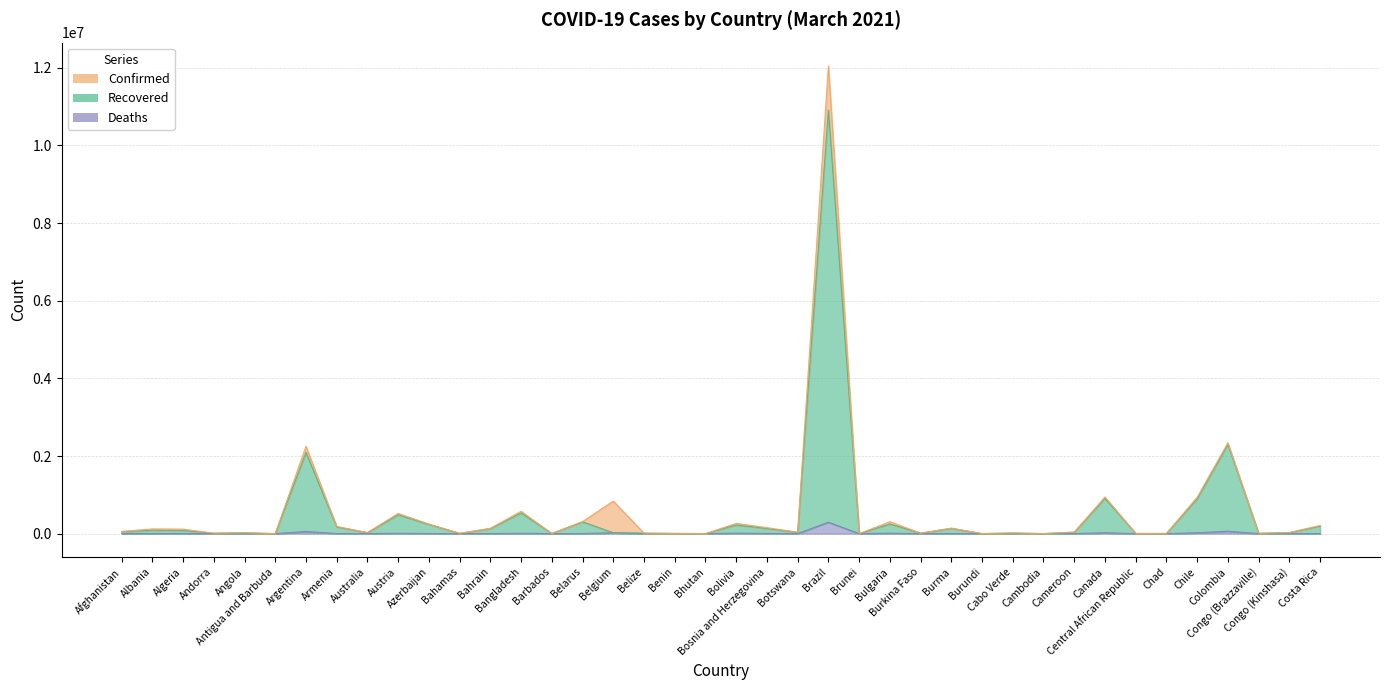

True or false: Confirmed and Recovered intersect in this chart.

False